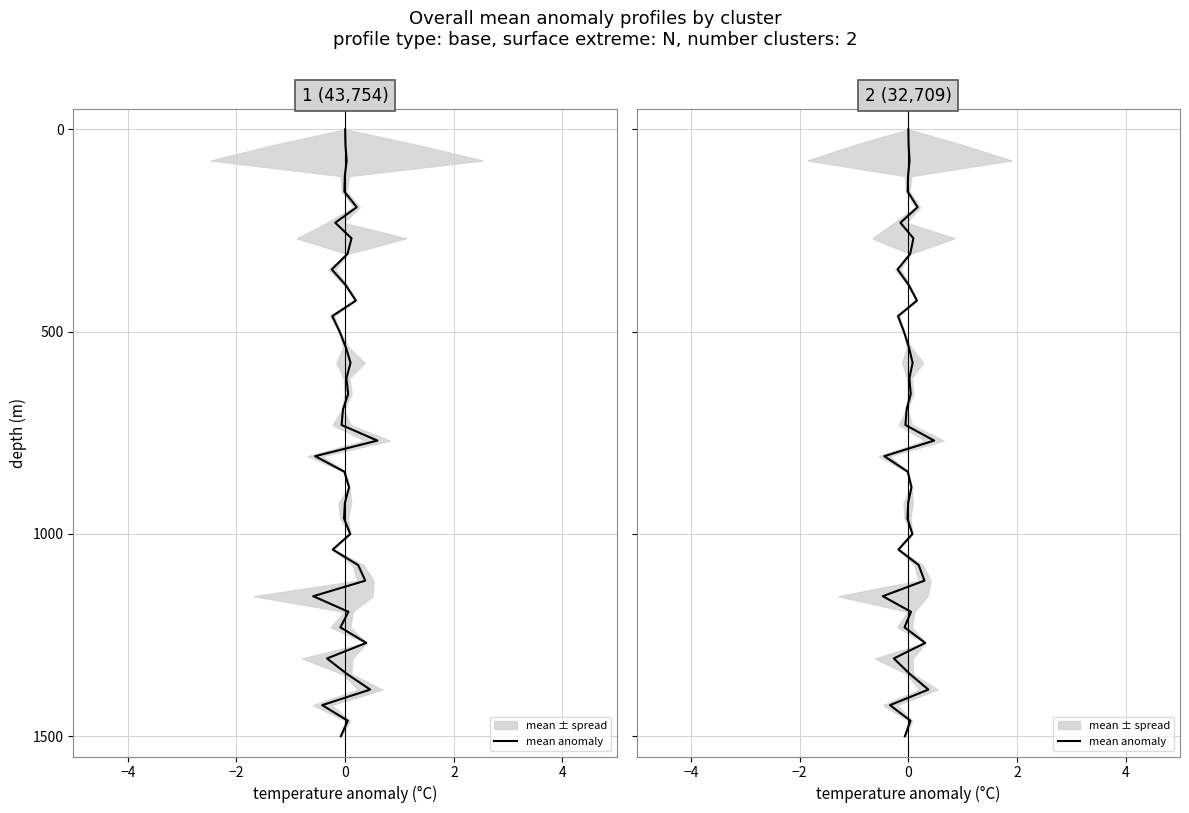

True or false: the data shows 514.9 at 9.

False